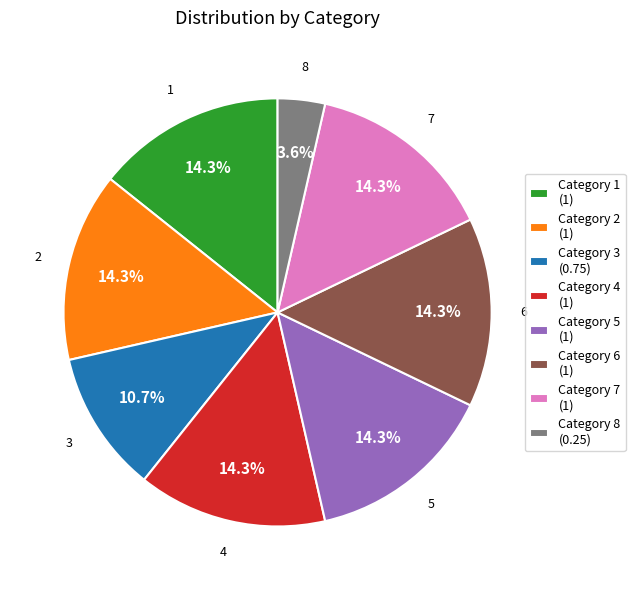

Does any single category account for the majority?

No